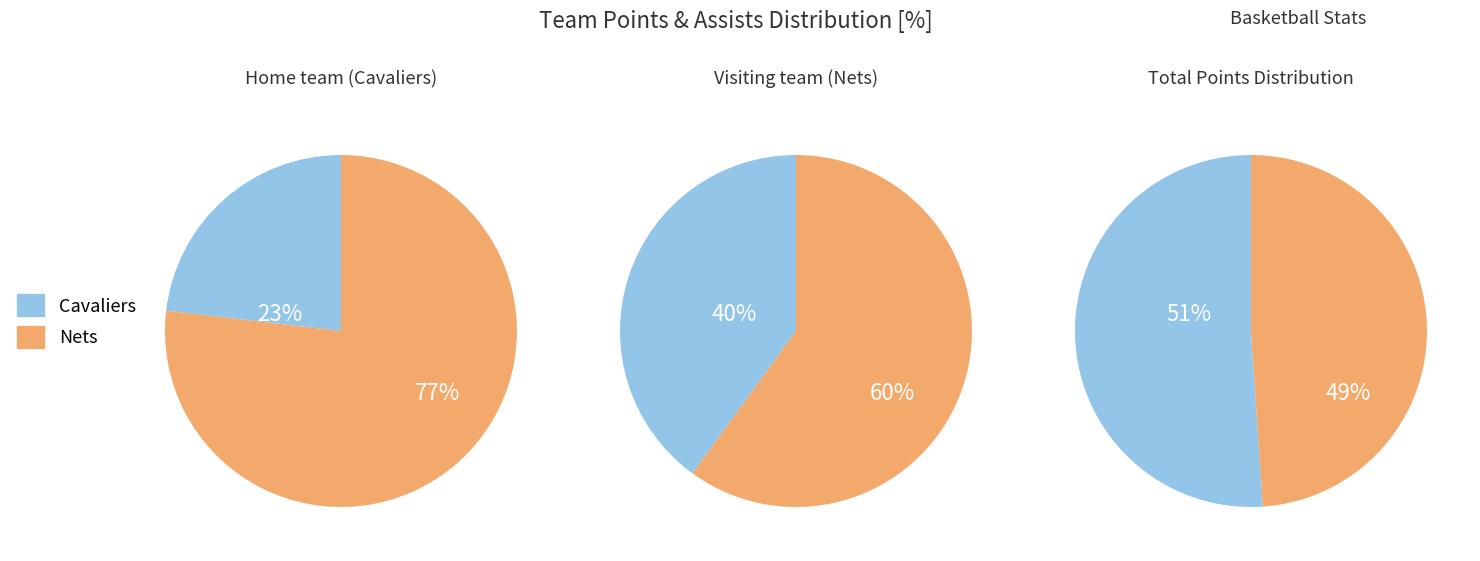

Combined, do visiting team and Home team account for over 50%?

Yes